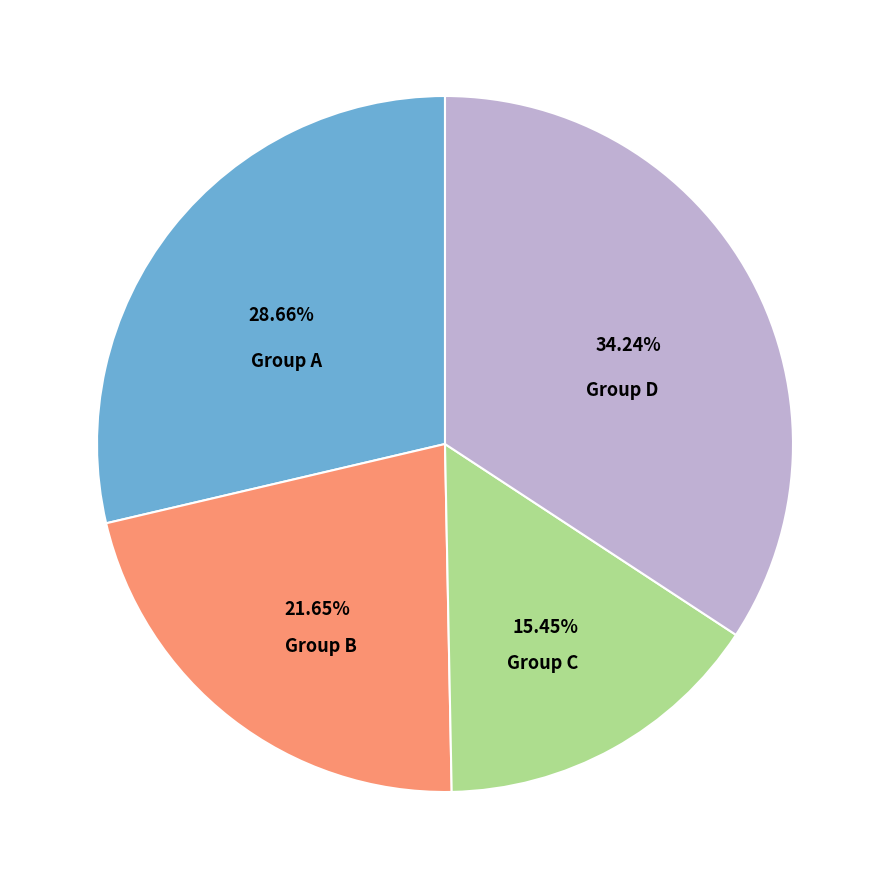

Is there a majority slice in this chart?

No